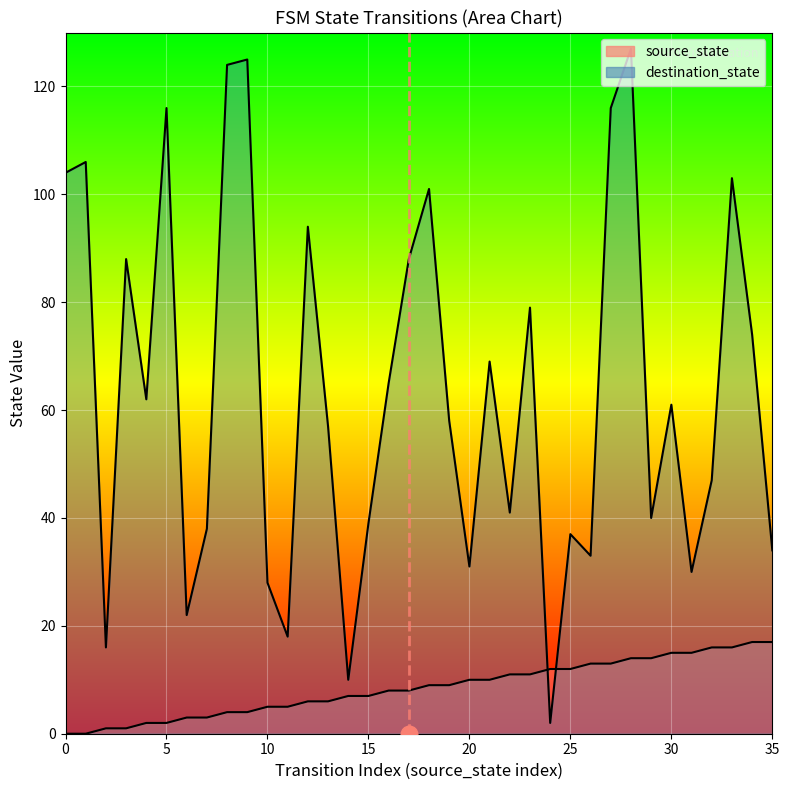

At which label does source_state reach its peak?

34